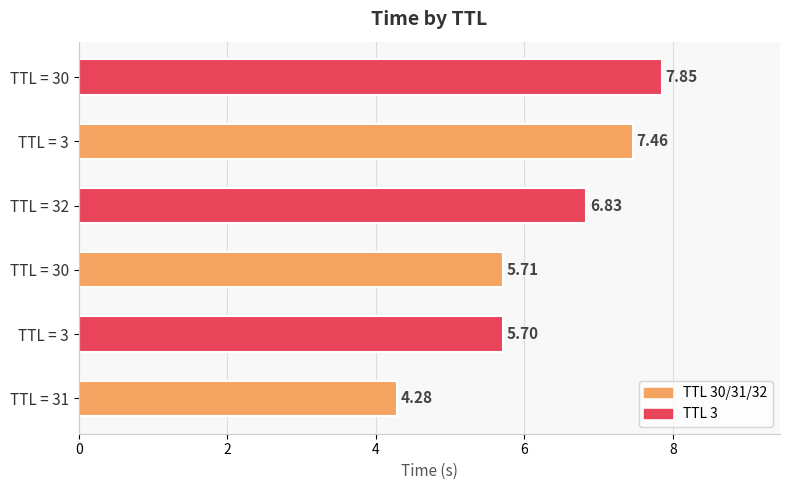

How many bars are there in total?

6